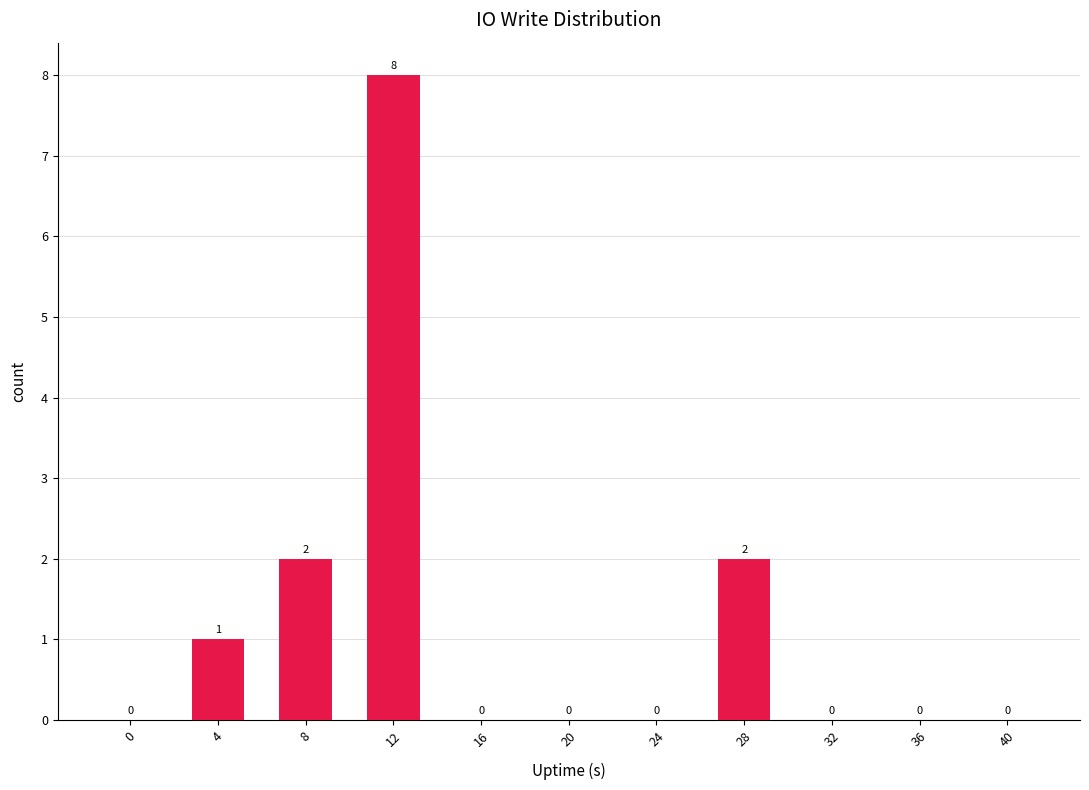

What is the maximum value shown in the chart?

8